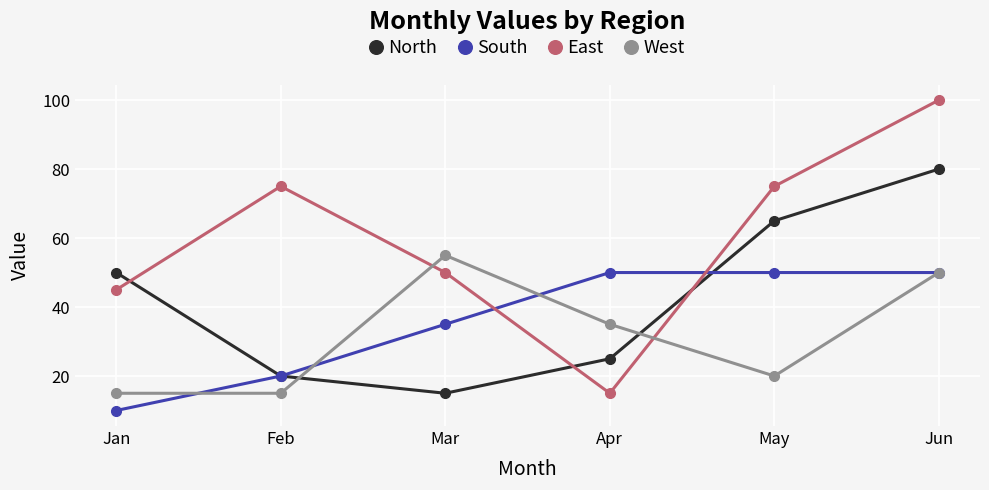

Where is South nearest to the value 30?

Mar